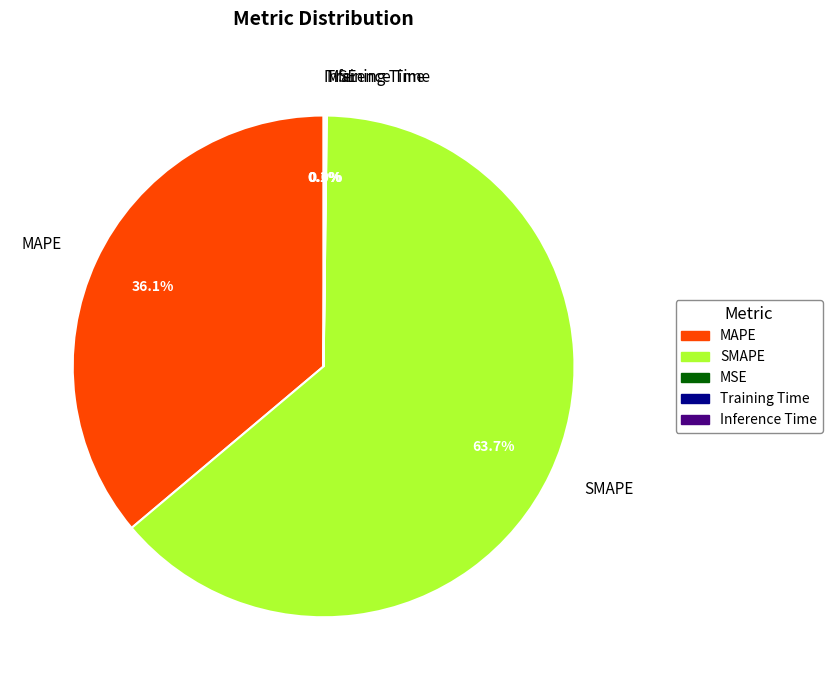

What is the majority slice?

SMAPE